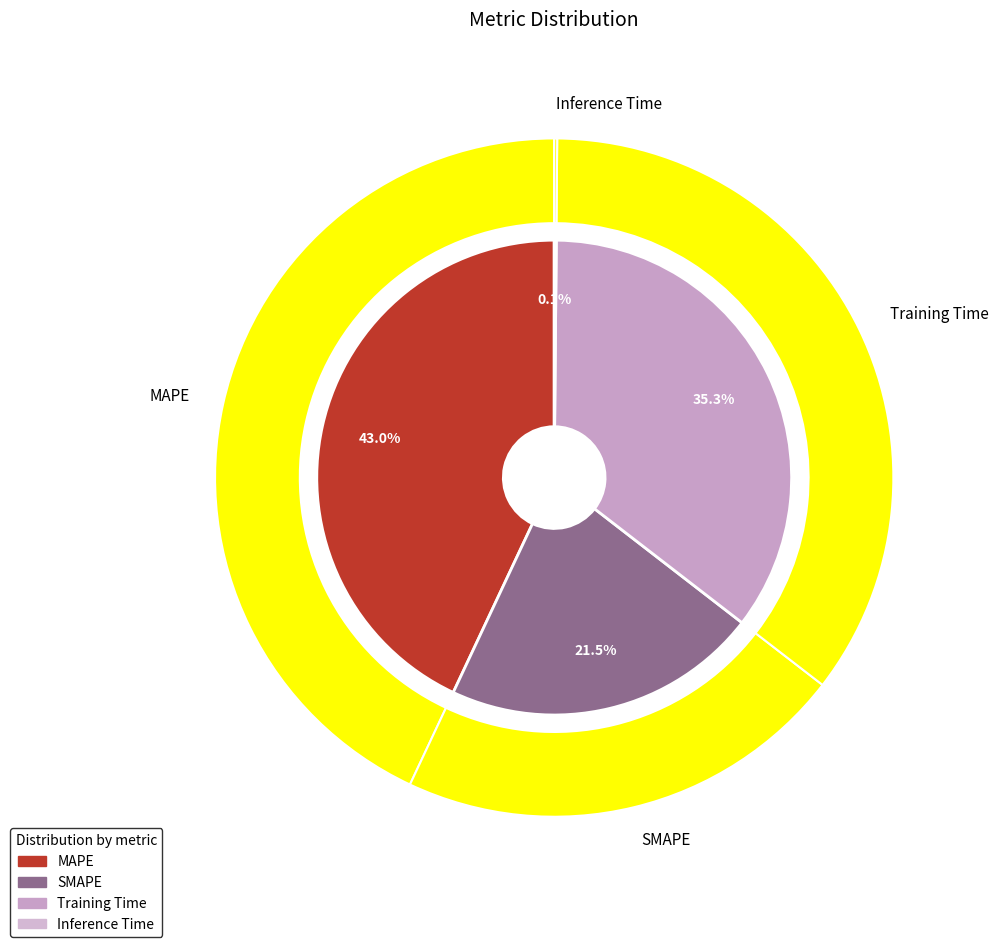

How many slices are in this pie chart?

4